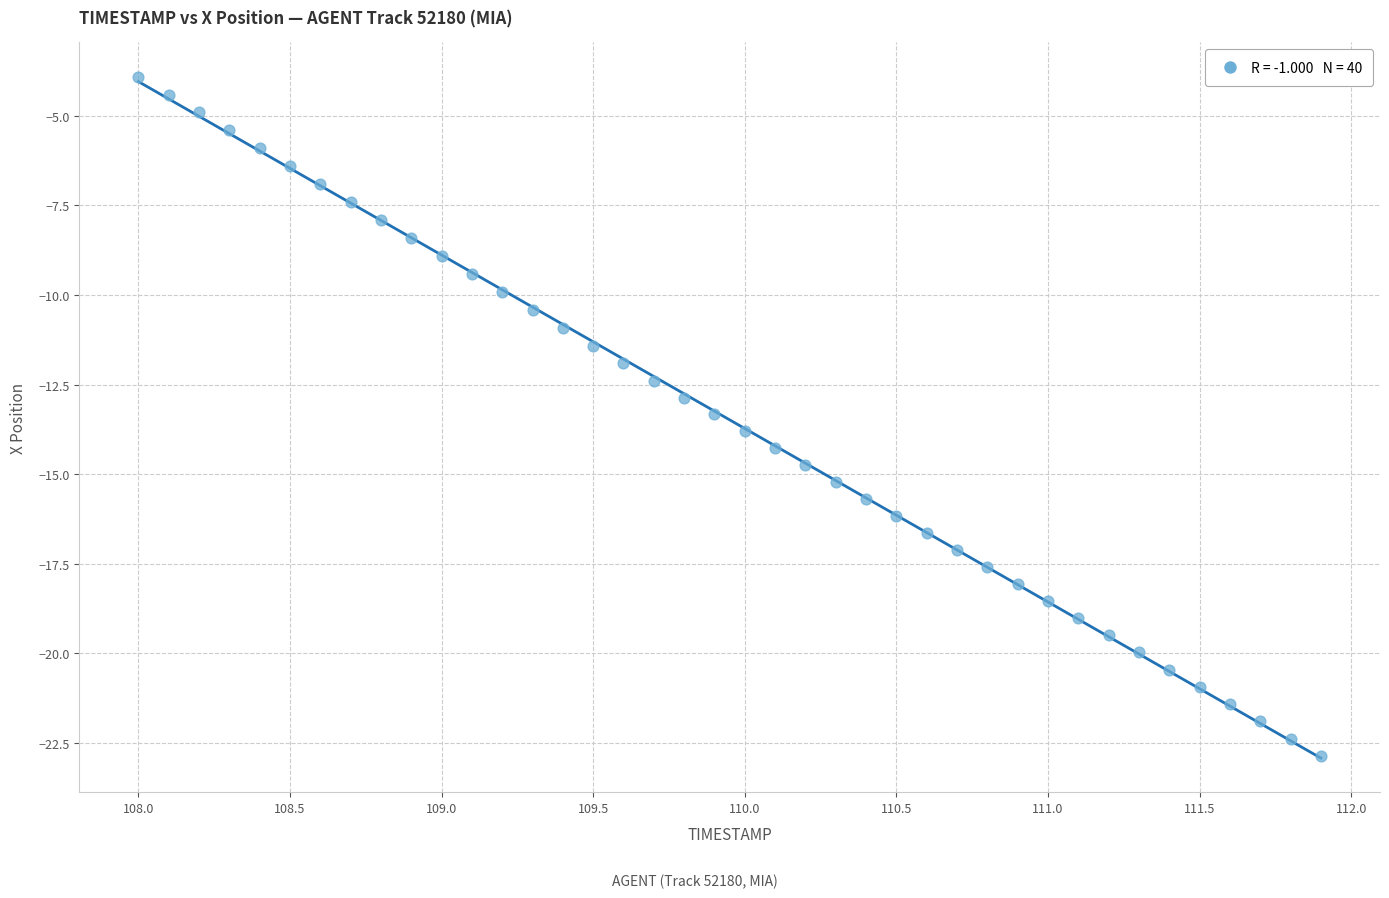

What is the range of Y values (max minus min)?

19.0